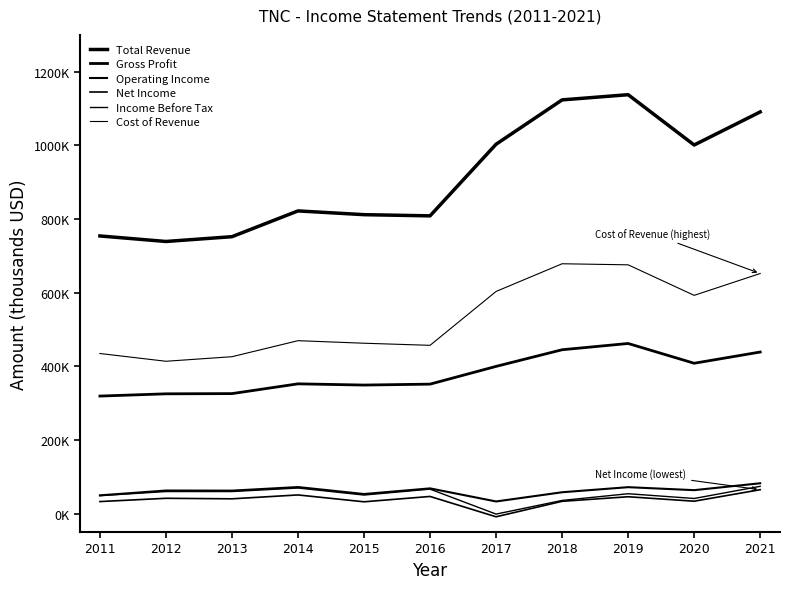

Reading right to left, transcribe all the data shown in this chart.

Total Revenue: 2021=1090800	2020=1001000	2019=1137600	2018=1123500	2017=1003100	2016=808600	2015=811800	2014=822000	2013=752000	2012=739000	2011=754000
Gross Profit: 2021=438800	2020=408300	2019=462000	2018=445000	2017=399800	2016=351600	2015=349100	2014=352400	2013=325900	2012=325300	2011=319200
Operating Income: 2021=82400	2020=63700	2019=71800	2018=58000	2017=33000	2016=68500	2015=53200	2014=72100	2013=62400	2012=62700	2011=49600
Net Income: 2021=64900	2020=33700	2019=45800	2018=33400	2017=-8600	2016=46600	2015=32100	2014=50700	2013=40200	2012=41600	2011=32700
Income Before Tax: 2021=74100	2020=41100	2019=54000	2018=35800	2017=-1300	2016=66500	2015=50400	2014=69500	2013=59900	2012=59900	2011=48700
Cost of Revenue: 2021=652000	2020=592700	2019=675600	2018=678500	2017=603300	2016=457000	2015=462700	2014=469600	2013=426100	2012=413700	2011=434800